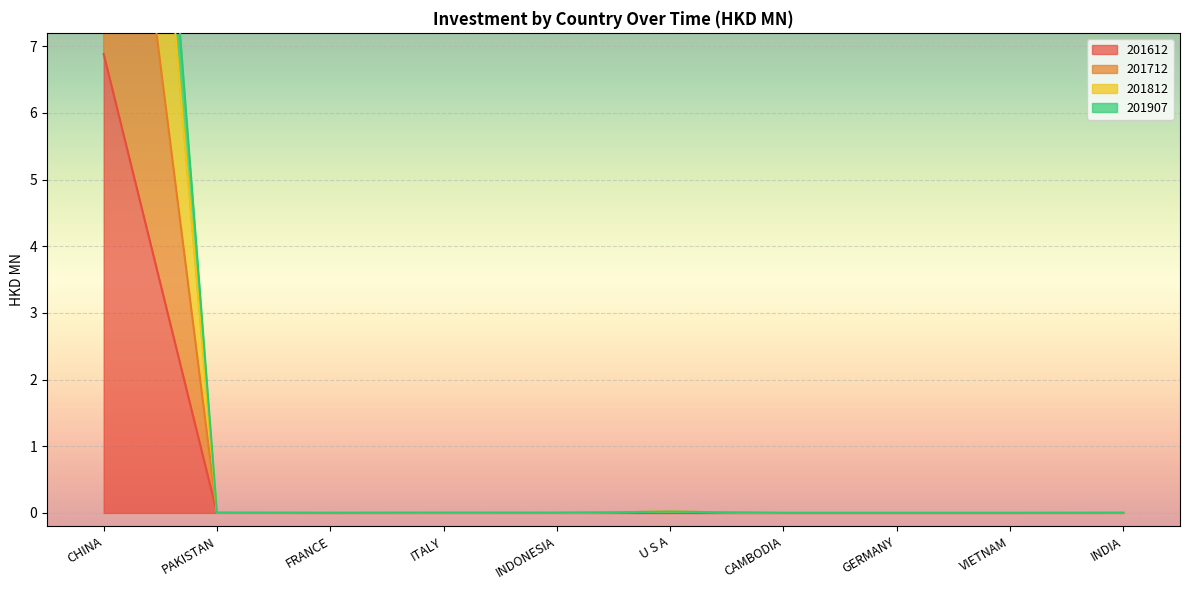

How many lines are shown in the chart?

4